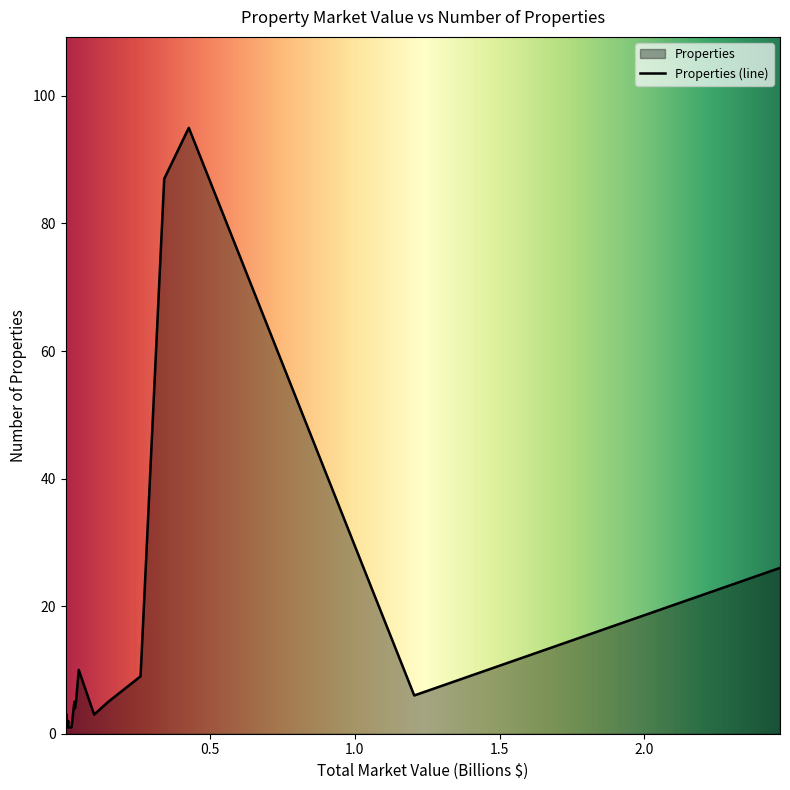

What is the smallest value displayed?

1